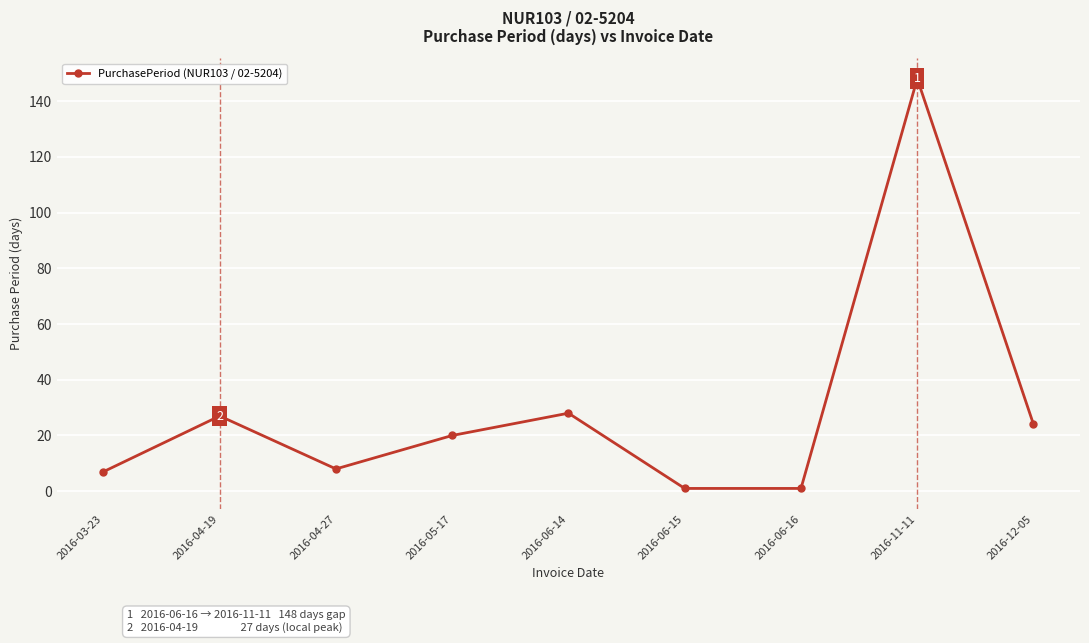

How many points are higher than both their immediate neighbors (excluding endpoints)?

3